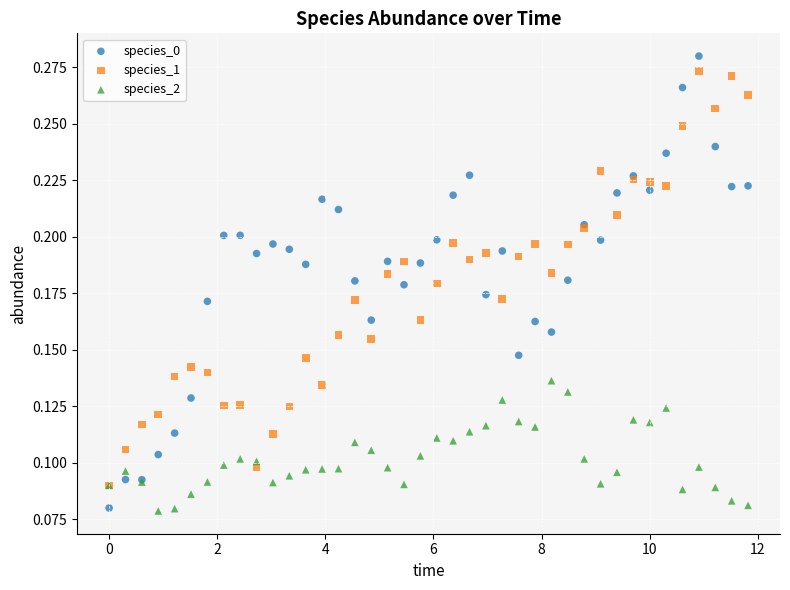

What are all the series names shown in the legend?

species_0, species_1, species_2